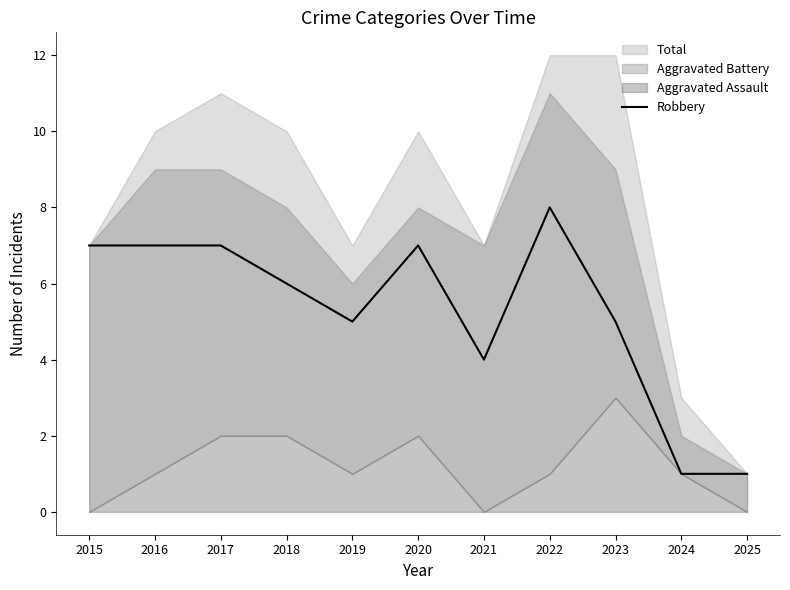

Which category has the highest value in the Robbery series?

2022